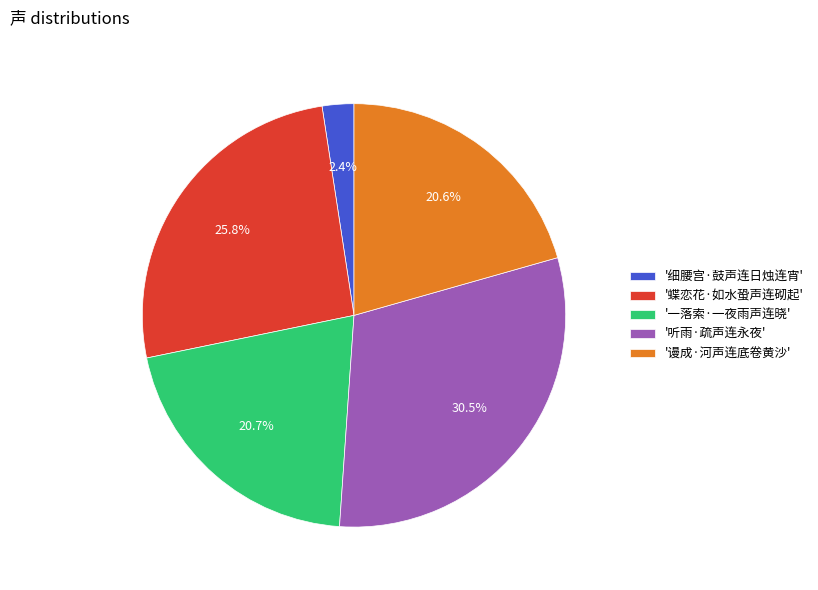

Is there a majority slice in this chart?

No